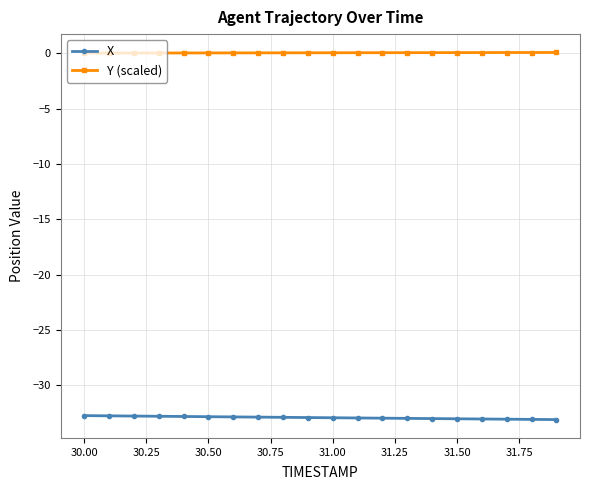

True or false: X and Y (scaled) cross at least once.

False